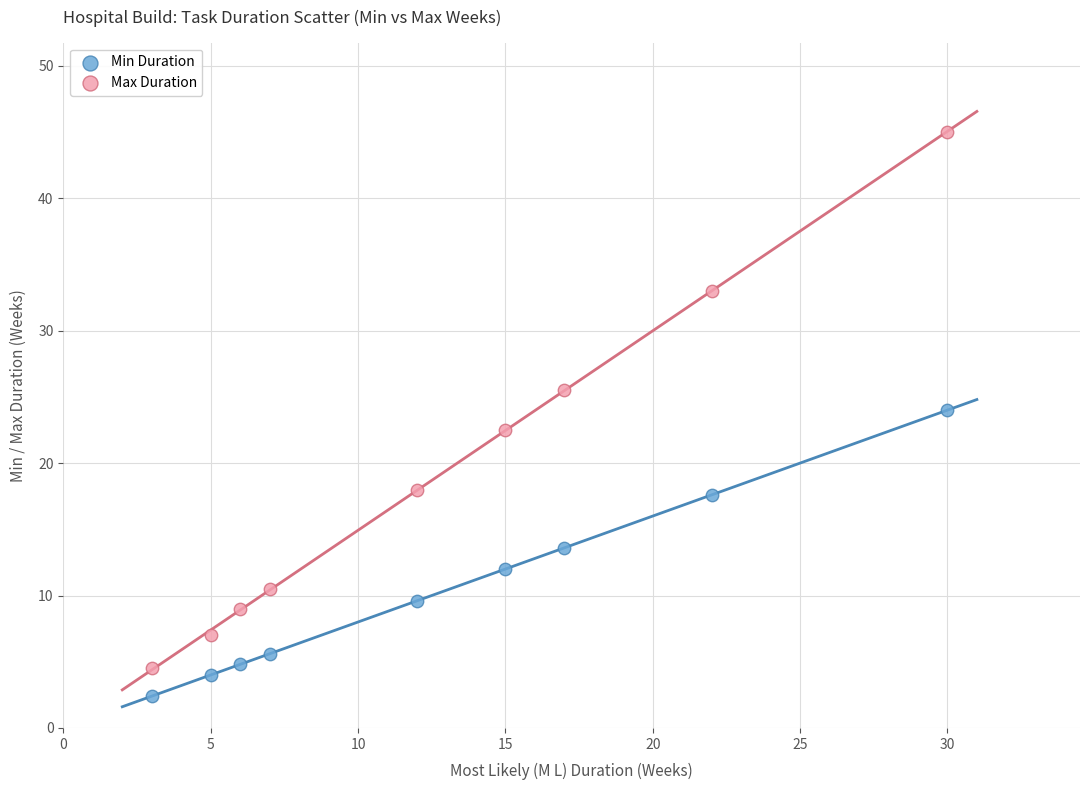

What are all the series names shown in the legend?

Min Duration, Max Duration